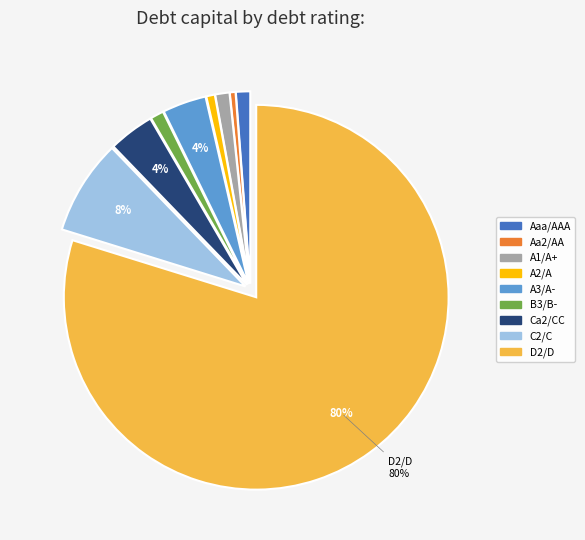

Is there any slice that represents more than half of the pie?

Yes